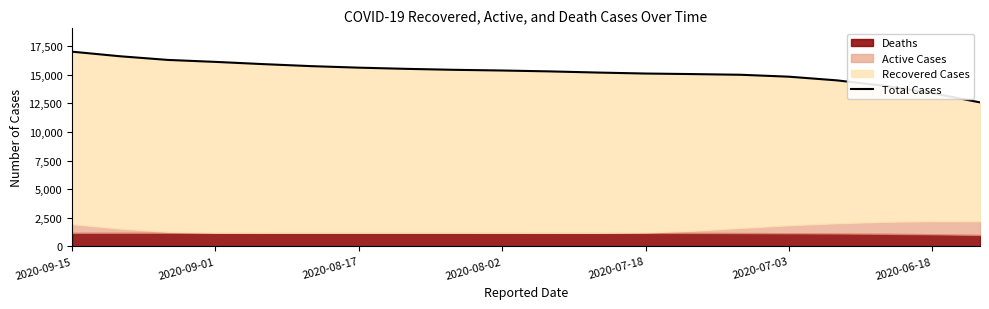

Reading left to right, list all the values displayed in this chart.

17028	16628	16308	16135	15940	15764	15630	15525	15441	15381	15303	15202	15116	15067	15007	14840	14520	14043	13402	12591